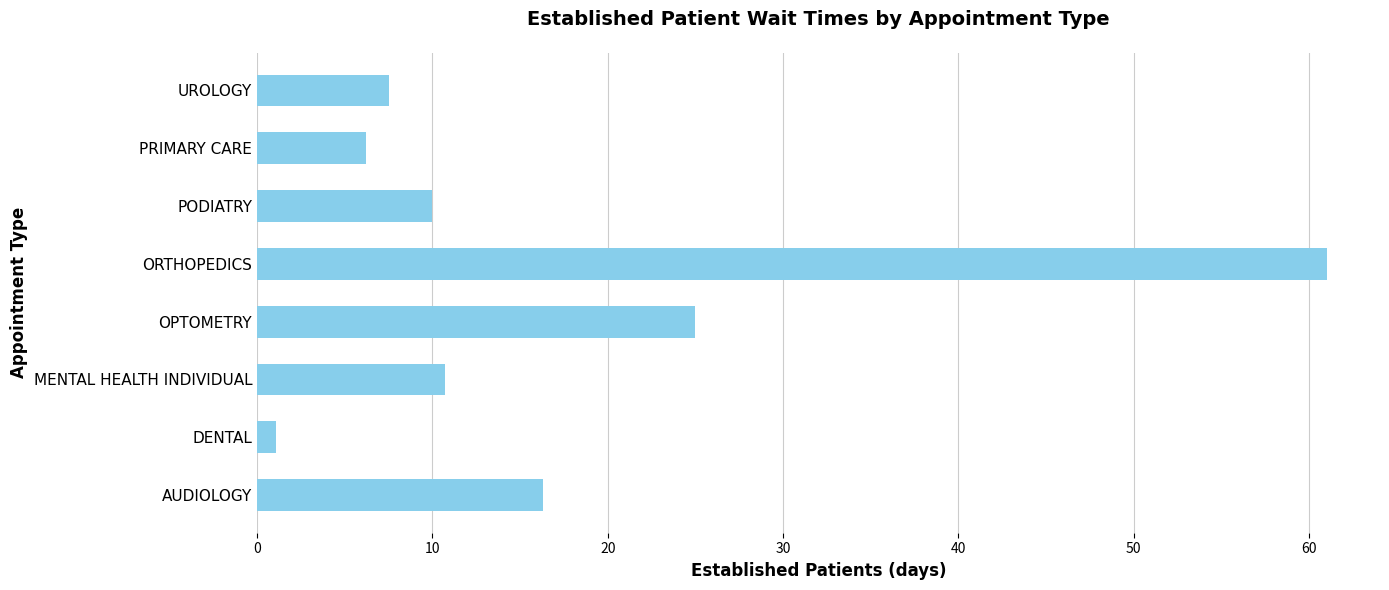

What is the change in value from OPTOMETRY to UROLOGY?

-17.5